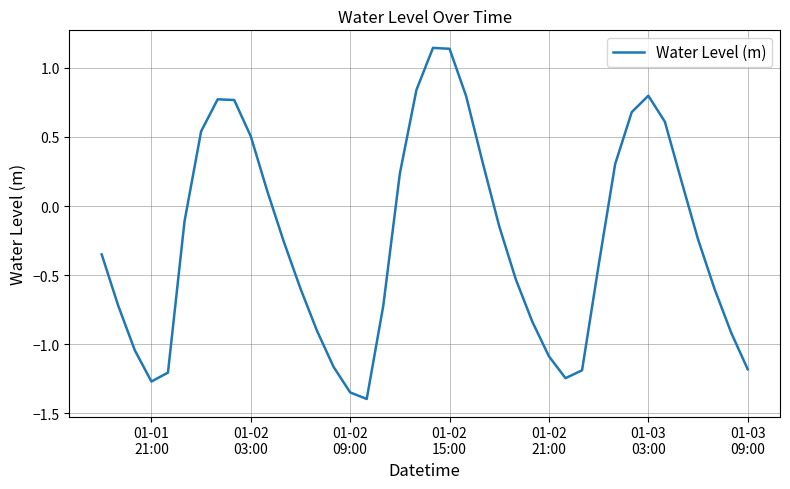

What is the difference between the maximum and minimum values?

2.5